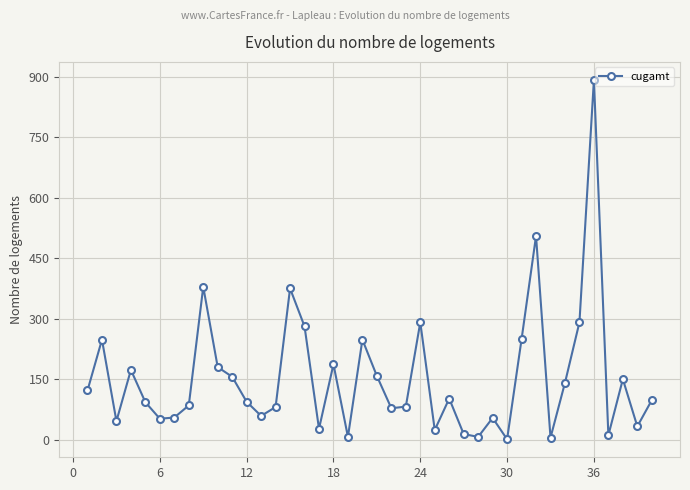

What is the maximum value shown in the chart?

892